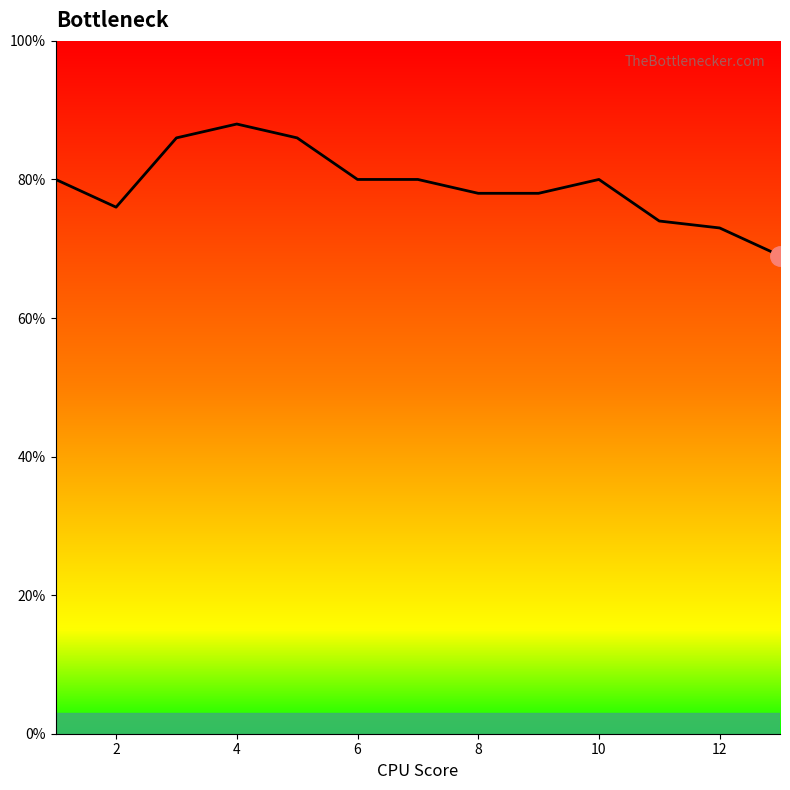

How many values are below 80?

6